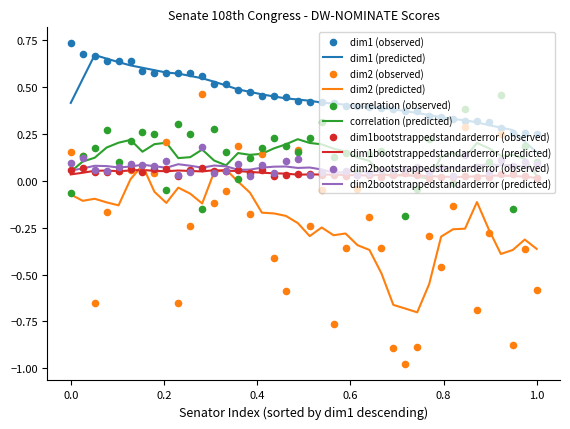

Which series reaches the minimum Y coordinate?

dim2